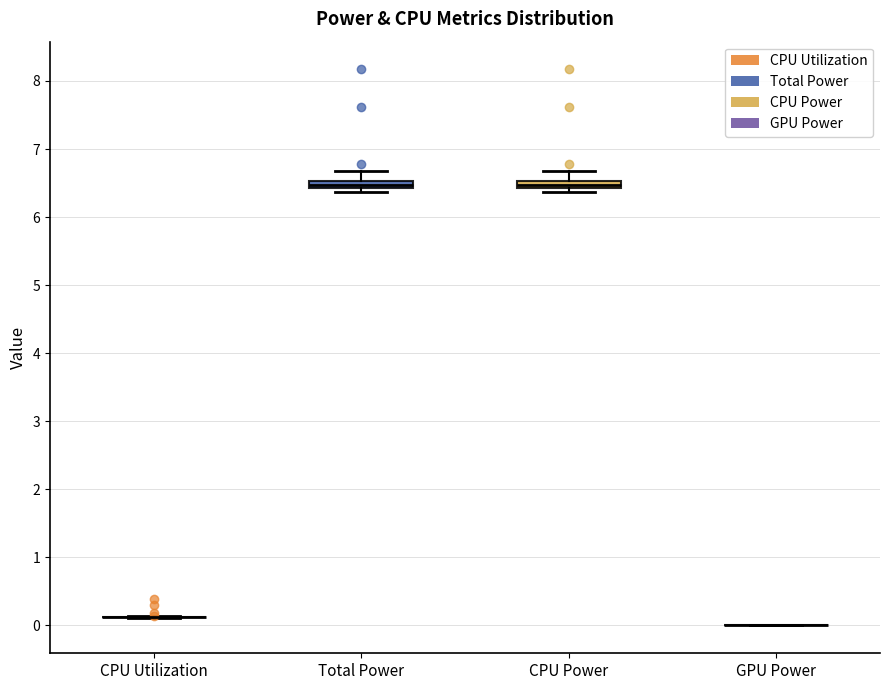

Where is the lower edge of the box for Total Power on the y-axis? The values are not printed on the chart, so give them approximately, as read against the axis.

6.4